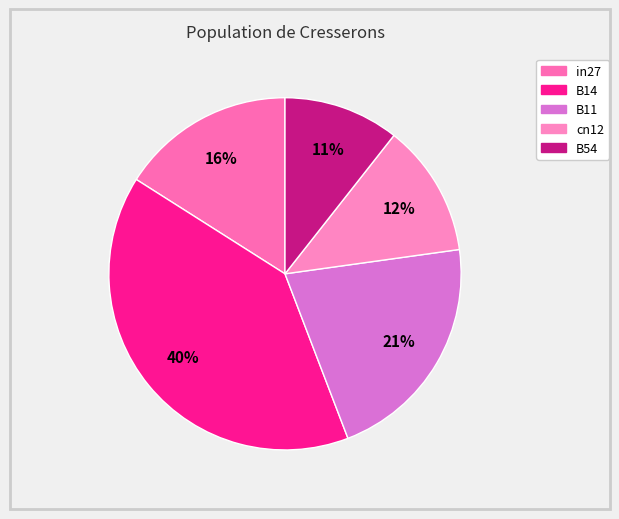

To the nearest percent, what is the combined percentage of B11 and B14?

61%